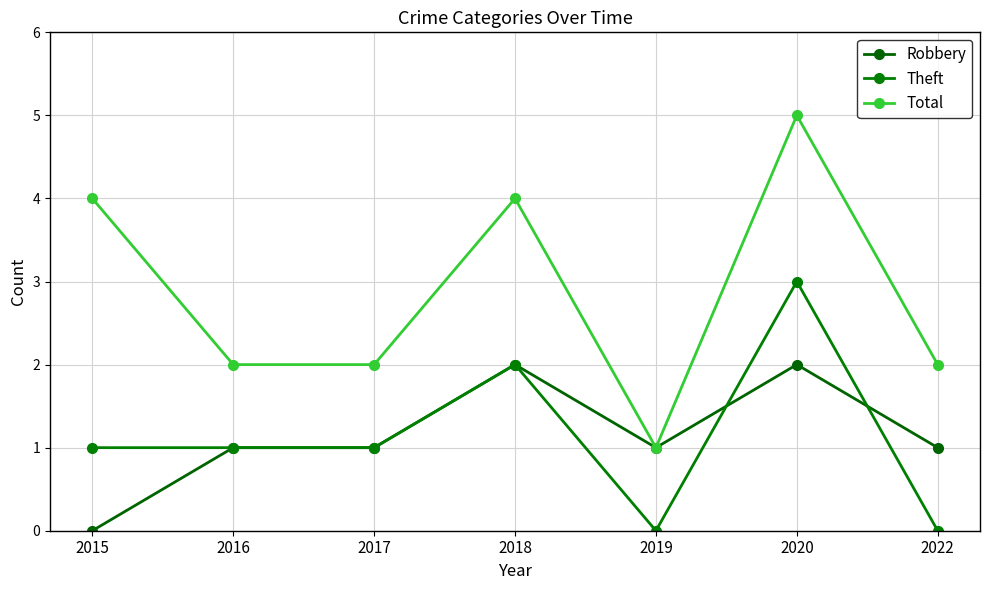

How many lines are shown in the chart?

3